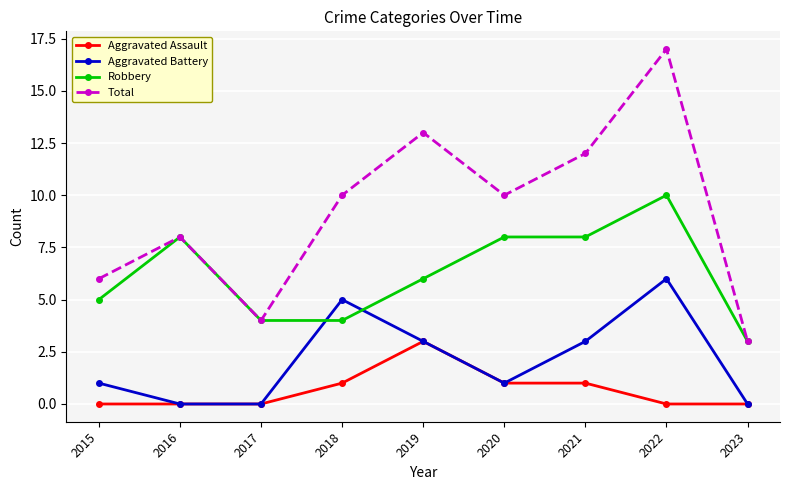

Count the Aggravated Assault values in the range 0 to 1.

8